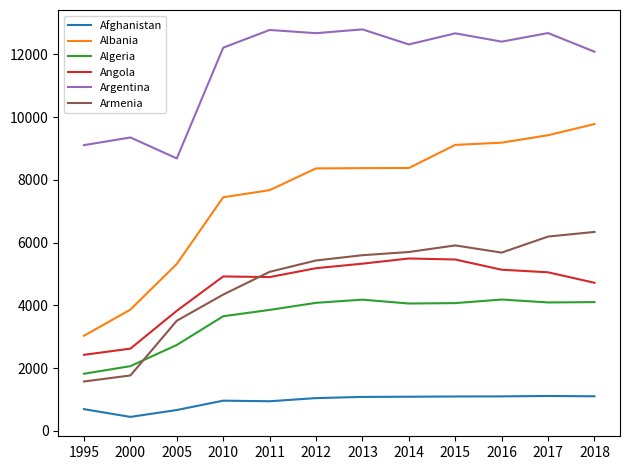

What is the sum of the Albania values at 2005 and 1995?

8353